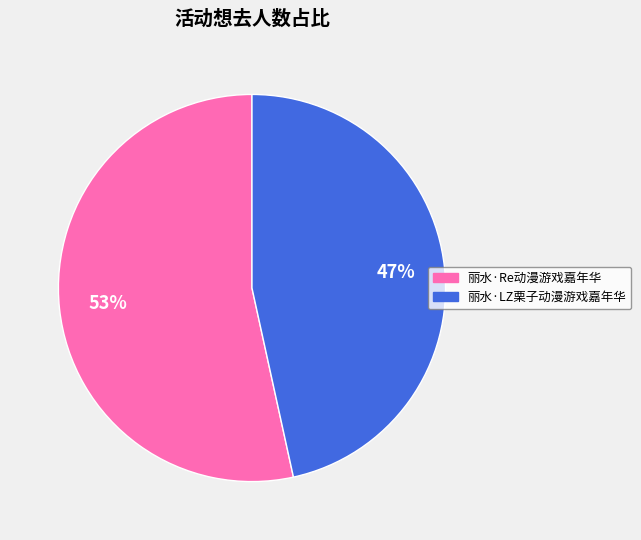

What is the largest slice in the pie chart?

丽水·Re动漫游戏嘉年华